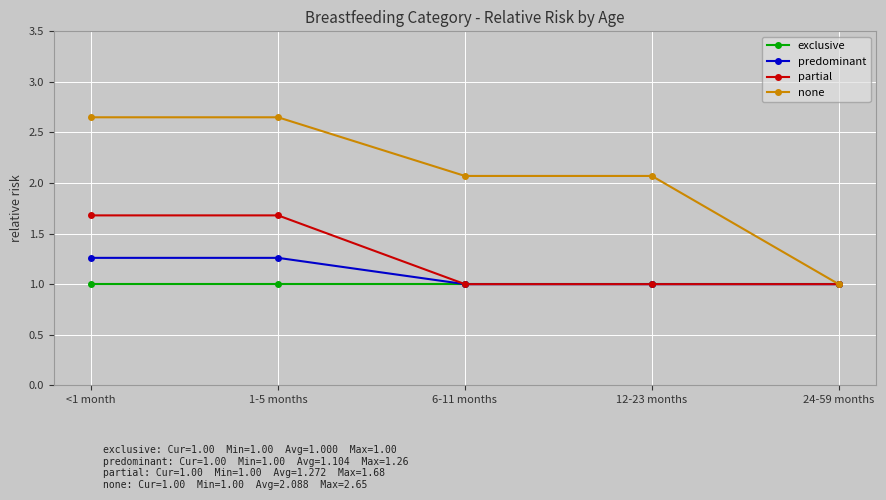

The partial series shows 1.0 at 24-59 months. True or false?

True